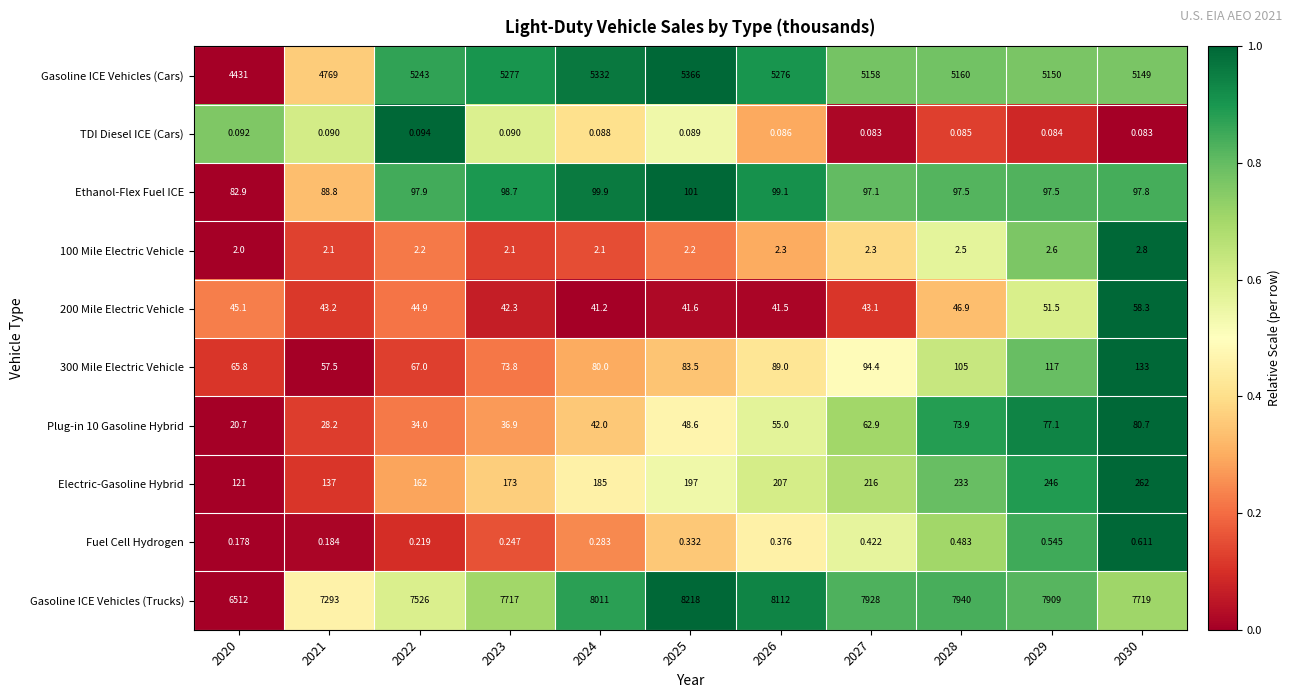

Which series has the largest total across all categories?

Gasoline ICE Vehicles (Trucks)